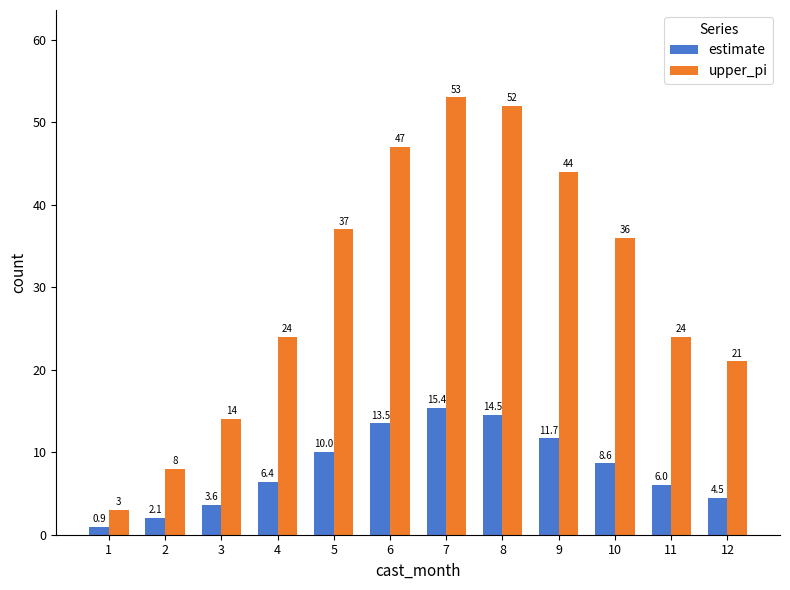

List the series in order of their peak value, lowest first.

estimate, upper_pi